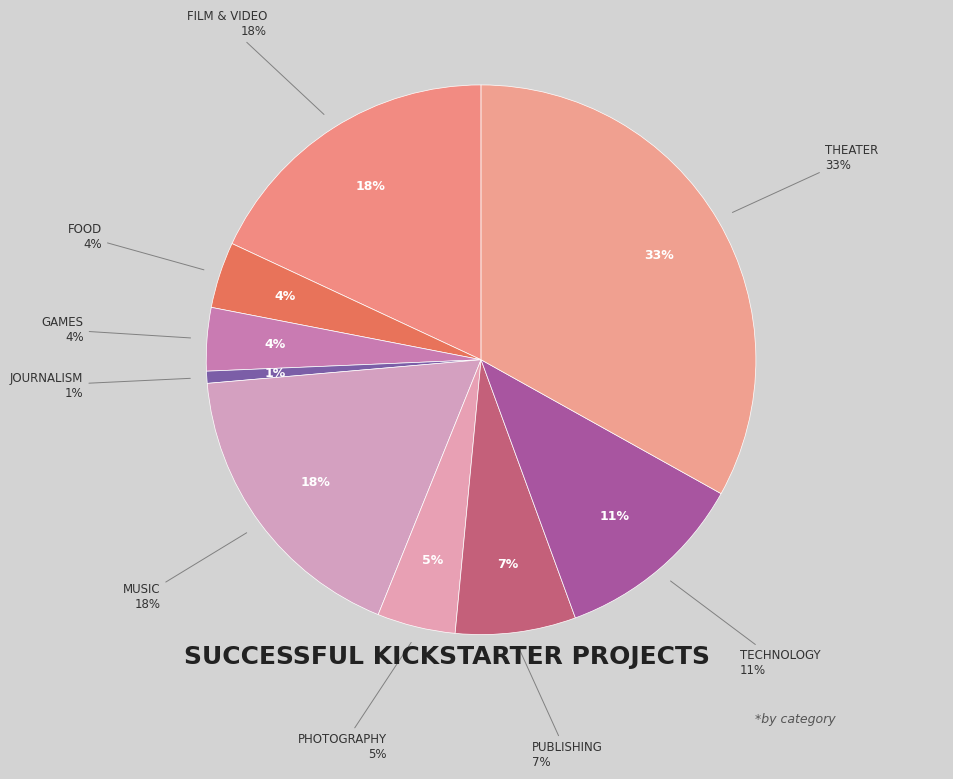

Rank the categories by value from lowest to highest.

journalism, games, food, photography, publishing, technology, music, film & video, theater